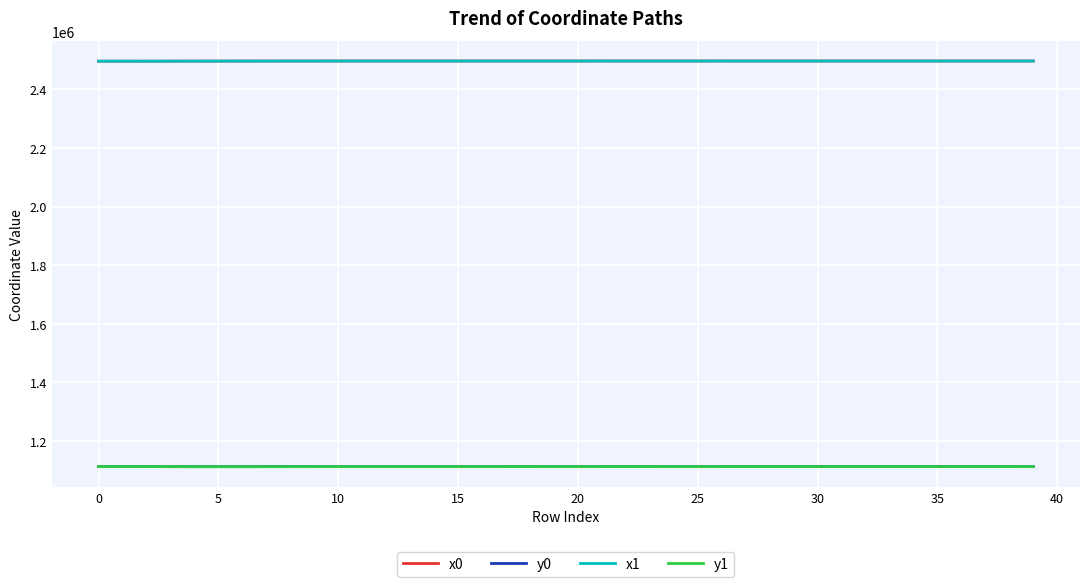

True or false: x0 and y0 intersect in this chart.

False